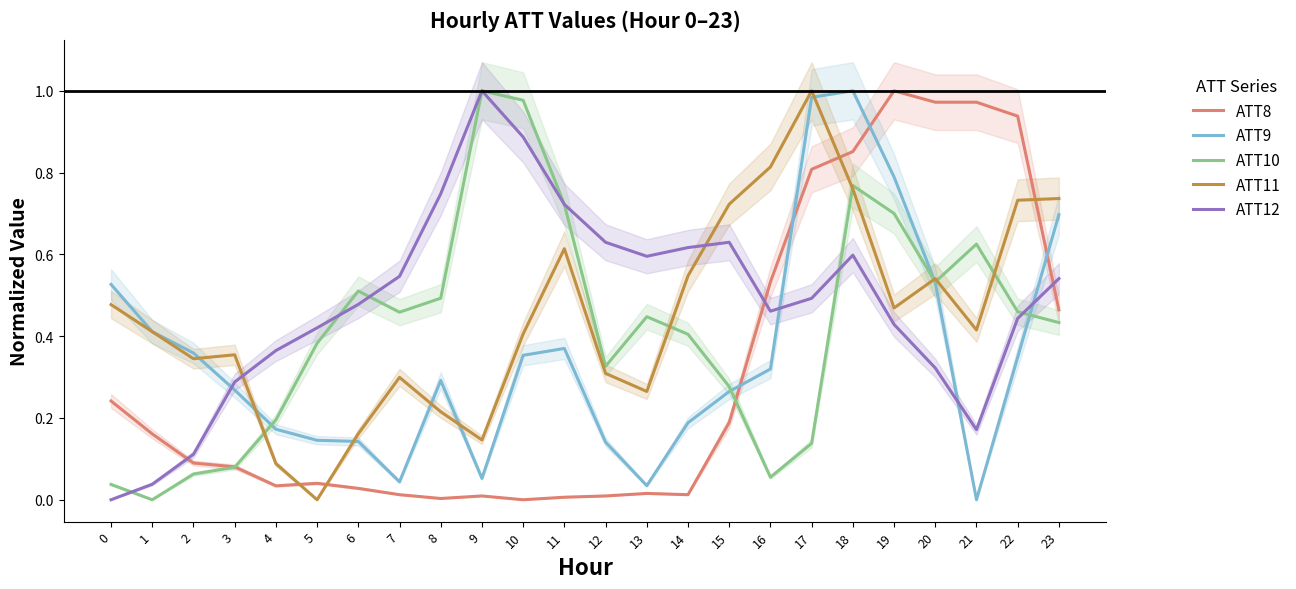

Which series has the largest range (max minus min)?

ATT8